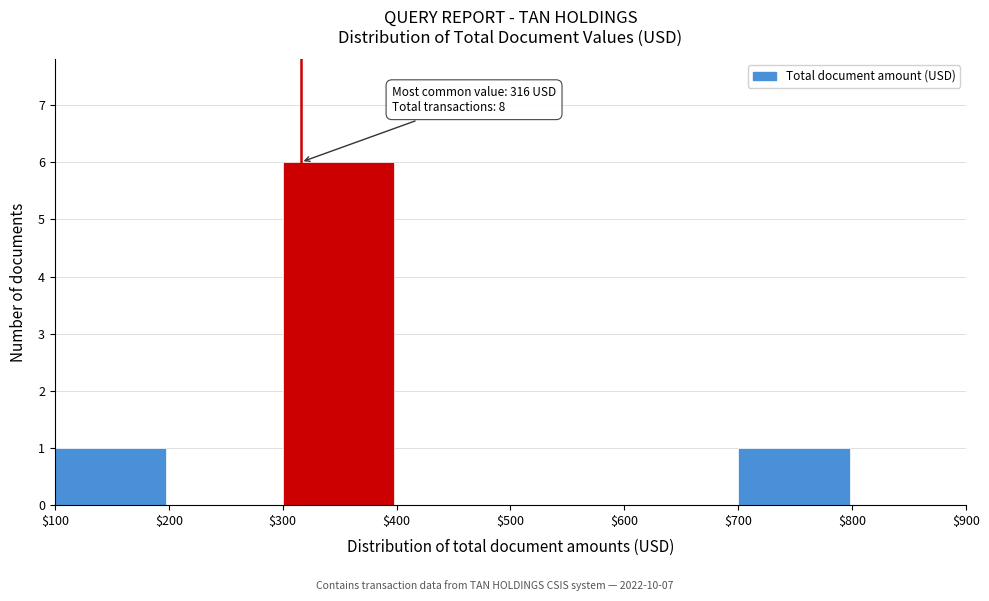

Which range on the x-axis has the tallest bar?

$300 to $400